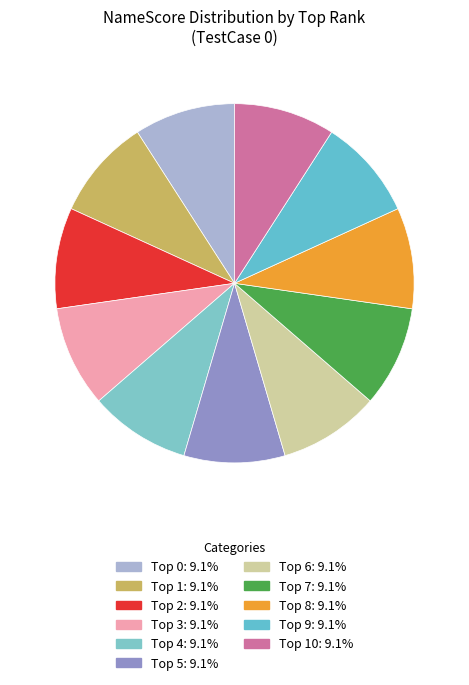

Count the number of slices in the pie.

11